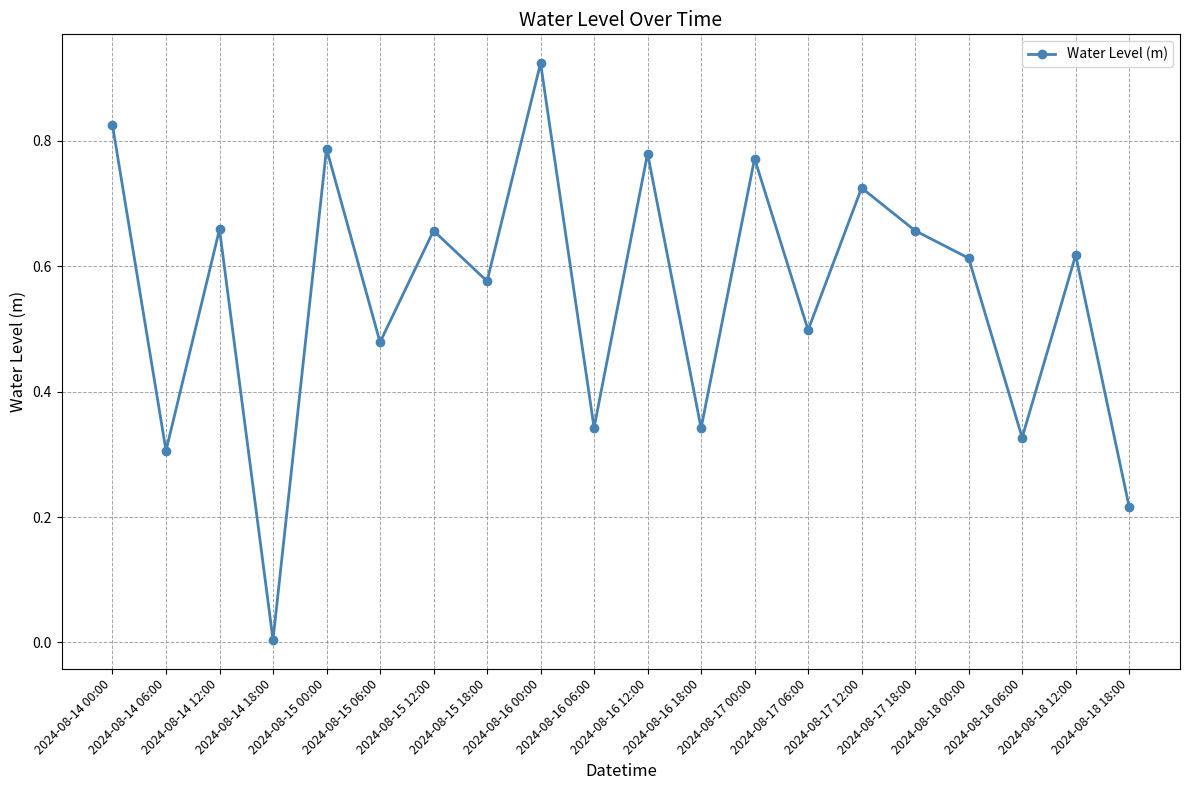

Does the chart display data point markers on the line(s)?

Yes